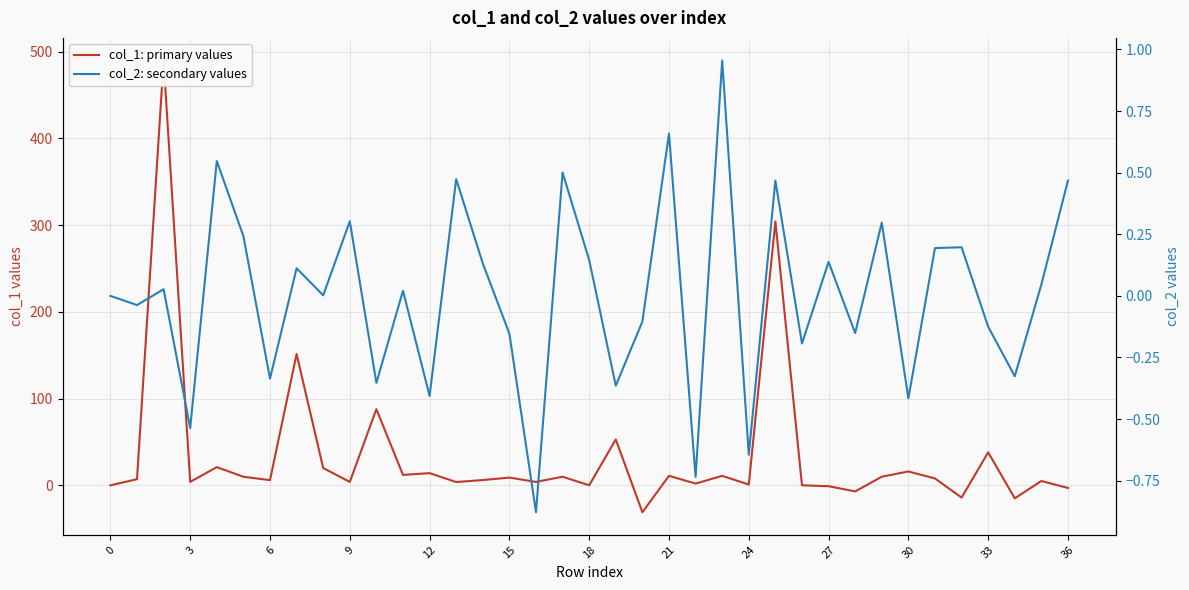

What is the value of the col_2: secondary values point at the 37th from the left?

-0.4